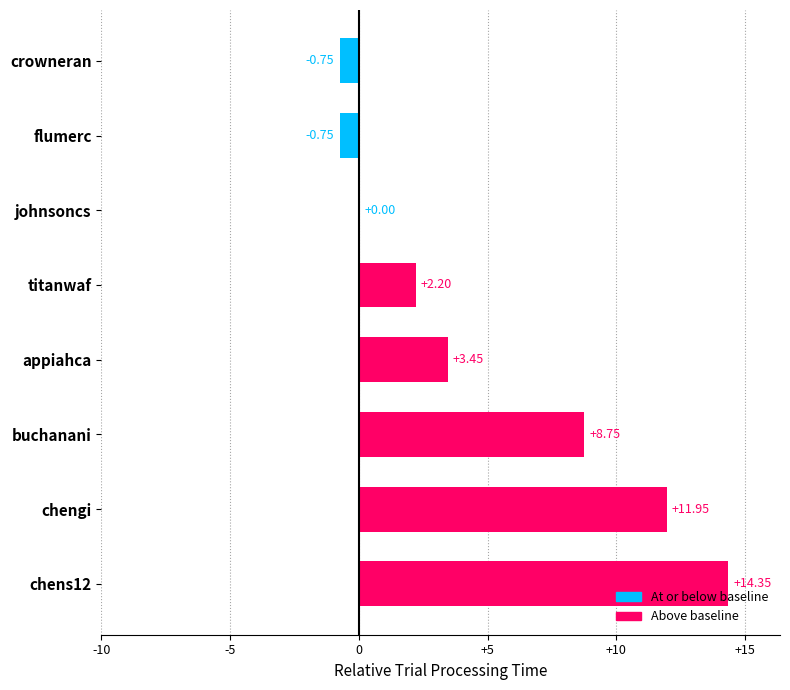

Count the number of categories in the chart.

8